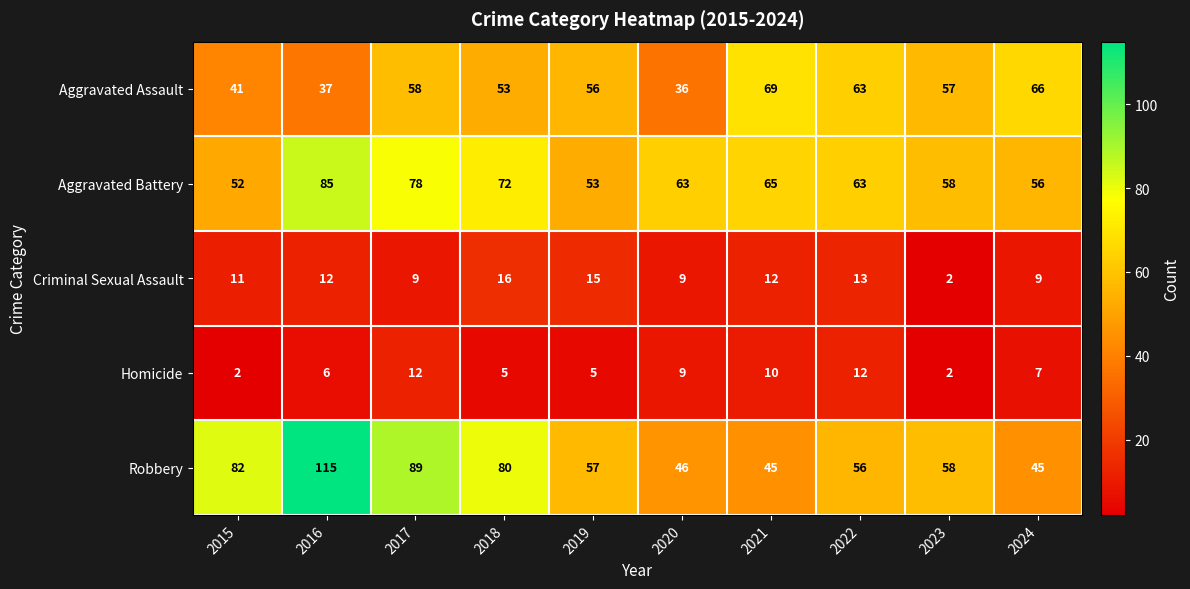

What is the greatest value displayed?

115